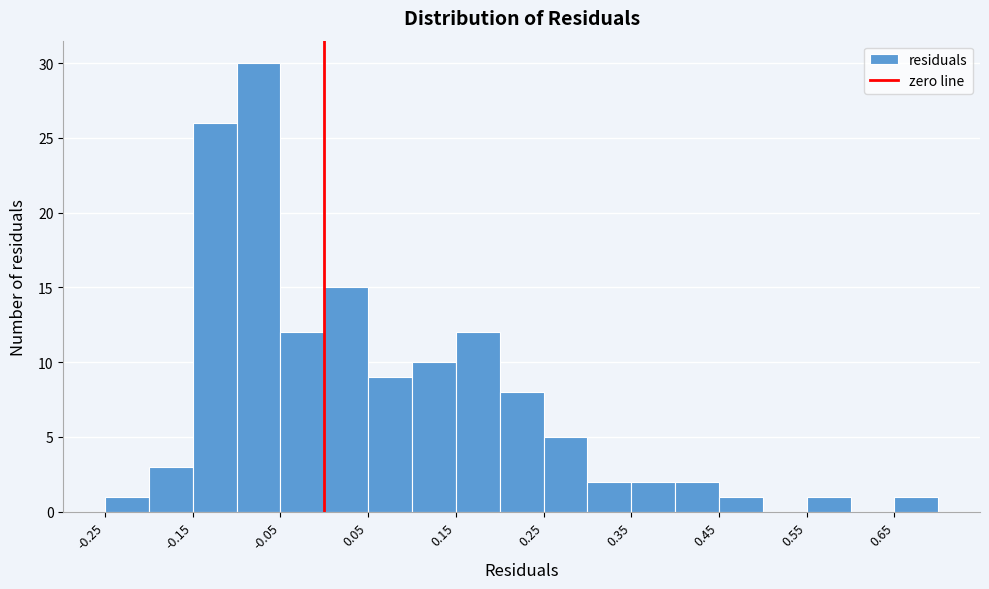

Reading left to right, transcribe this chart: for each bar, give the range it covers on the x-axis and its height. The values are not printed on the chart, so give them approximately, as read against the axis.

-0.25 to -0.20: 1
-0.20 to -0.15: 3
-0.15 to -0.10: 26
-0.10 to -0.05: 30
-0.05 to 0.00: 12
0.00 to 0.05: 15
0.05 to 0.10: 9
0.10 to 0.15: 10
0.15 to 0.20: 12
0.20 to 0.25: 8
0.25 to 0.30: 5
0.30 to 0.35: 2
0.35 to 0.40: 2
0.40 to 0.45: 2
0.45 to 0.50: 1
0.50 to 0.55: 0
0.55 to 0.60: 1
0.60 to 0.65: 0
0.65 to 0.70: 1